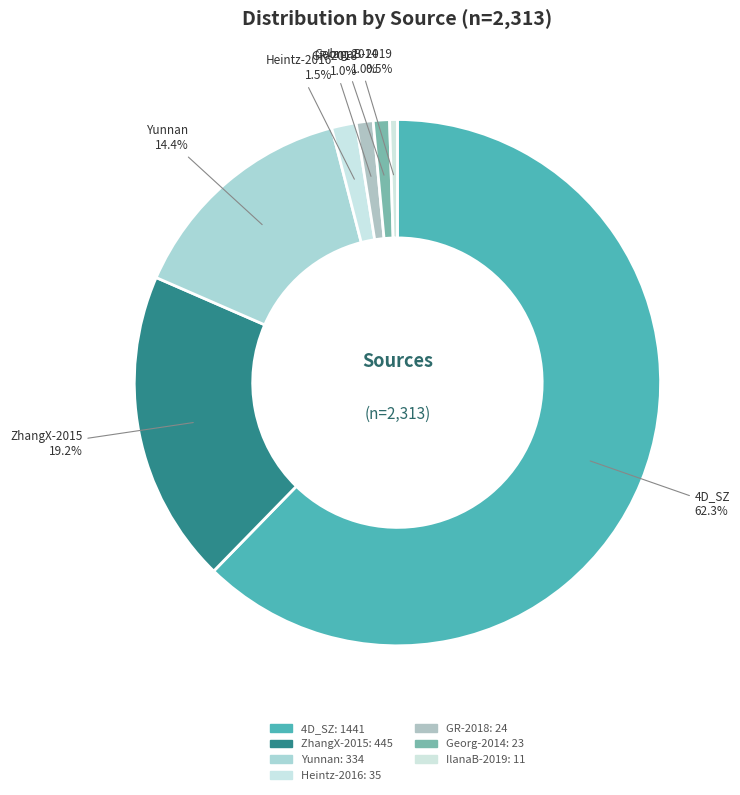

Rank the categories by value from highest to lowest.

4D_SZ, ZhangX-2015, Yunnan, Heintz-2016, GR-2018, Georg-2014, IlanaB-2019